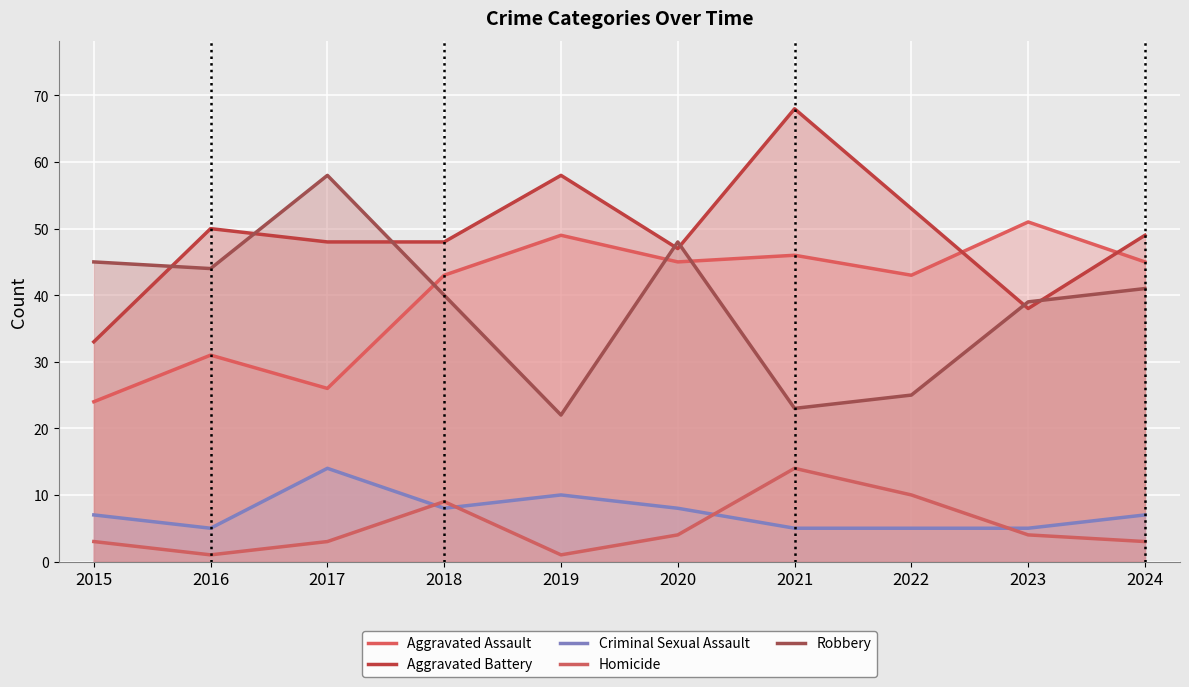

What is the difference between the Homicide values at 2015 and 2022?

7